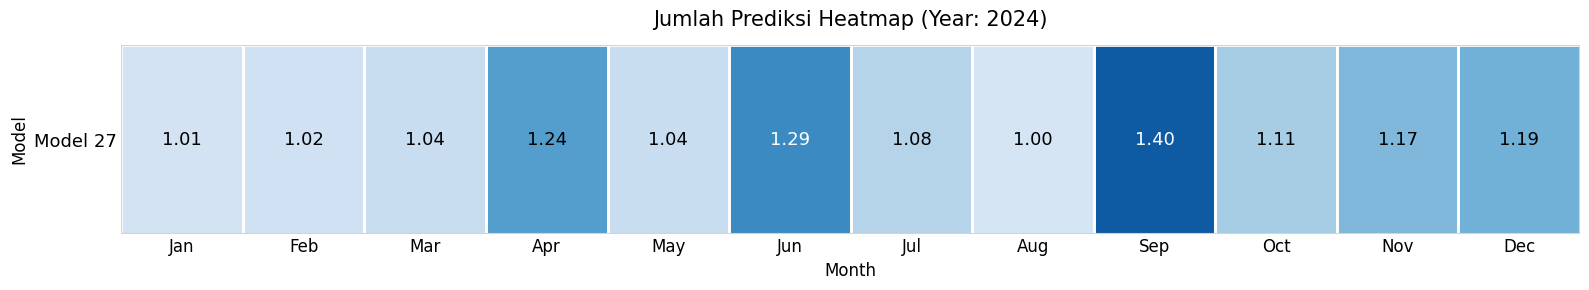

Rank the categories by value from lowest to highest.

Aug, Jan, Feb, Mar, May, Jul, Oct, Nov, Dec, Apr, Jun, Sep